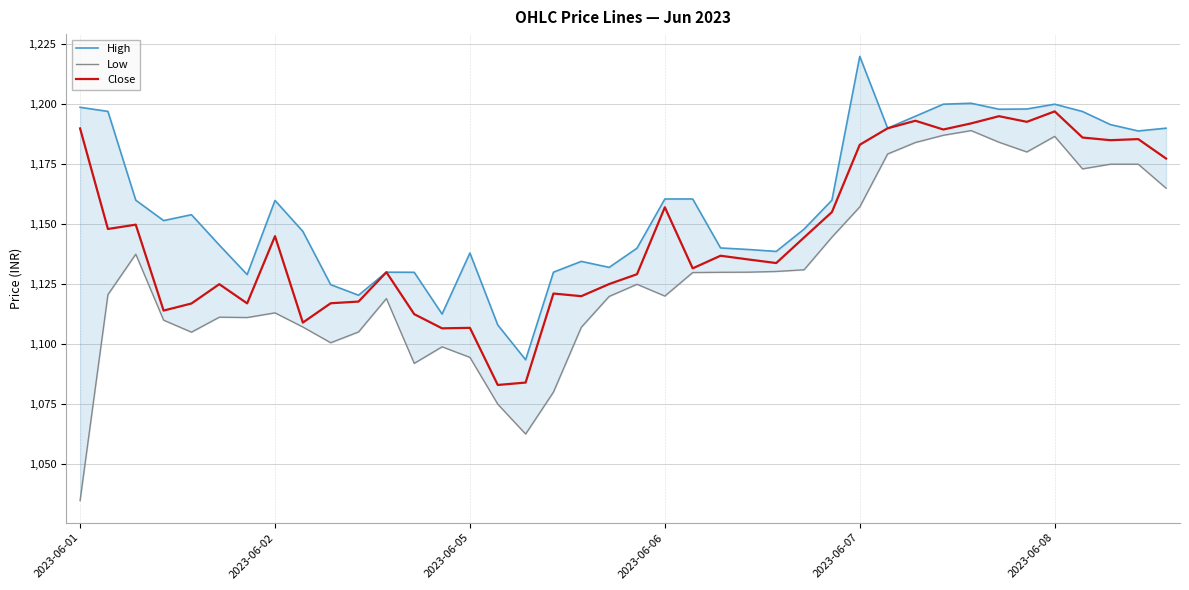

What value does the High series have at 38?

1188.8